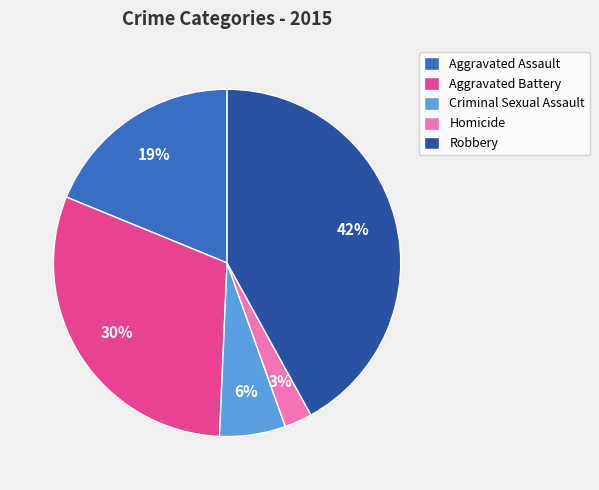

What is the ratio of the value at Aggravated Assault to the value at Aggravated Battery?

0.6